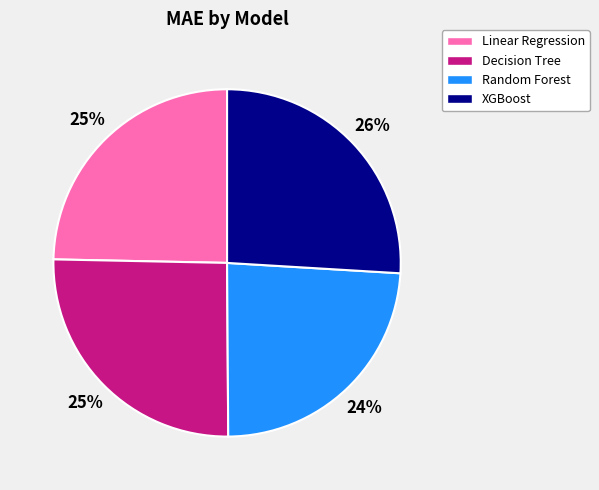

Between Decision Tree and Random Forest, which is larger?

Decision Tree